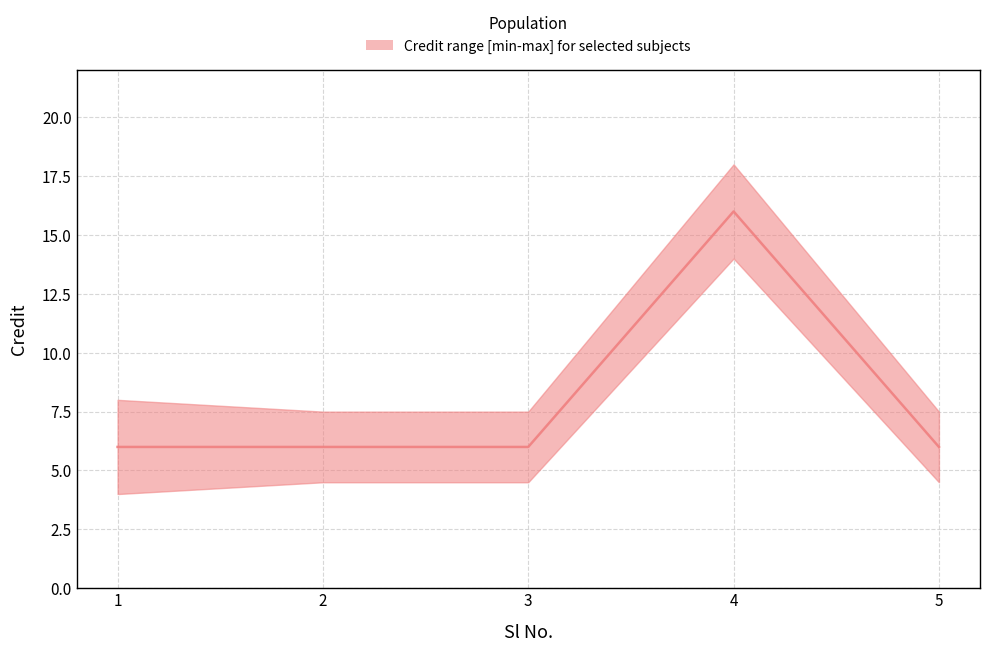

Count the number of data series in this chart.

1